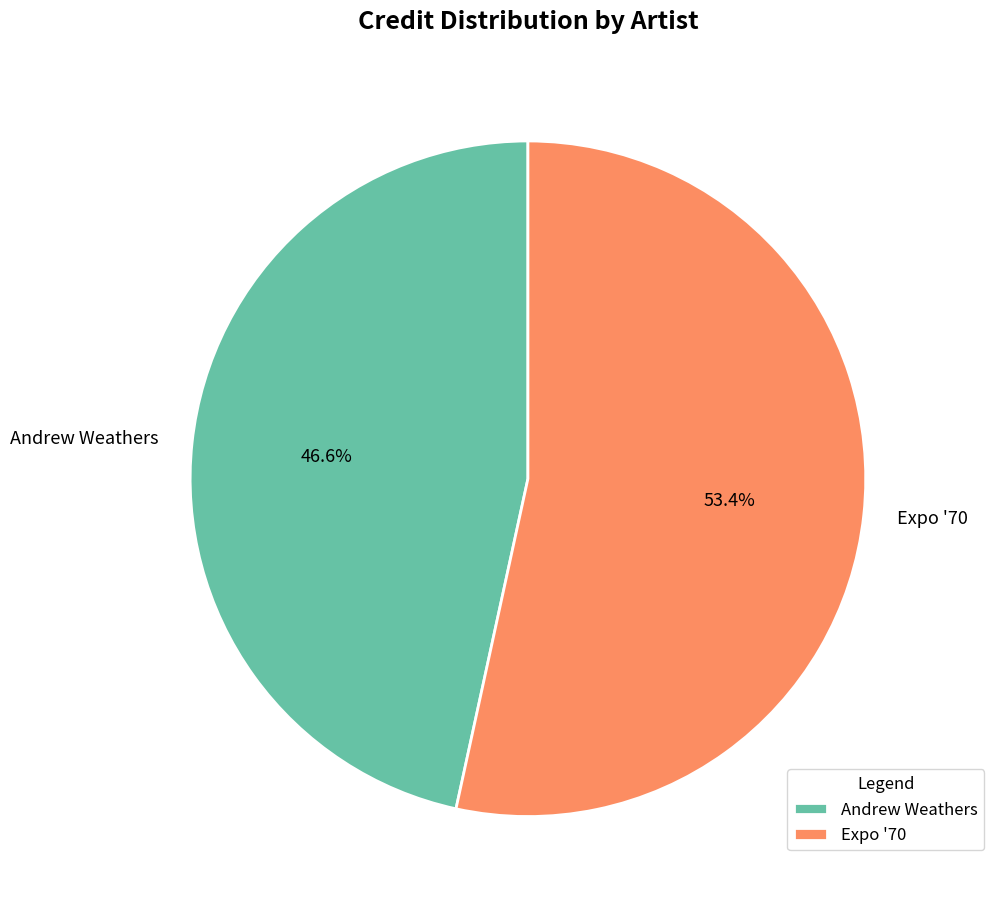

To the nearest percent, what is the average slice percentage?

50%